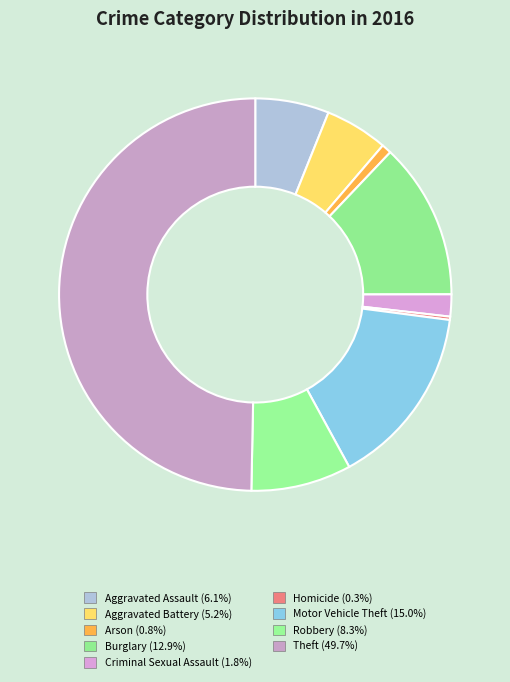

How many slices are in this pie chart?

9